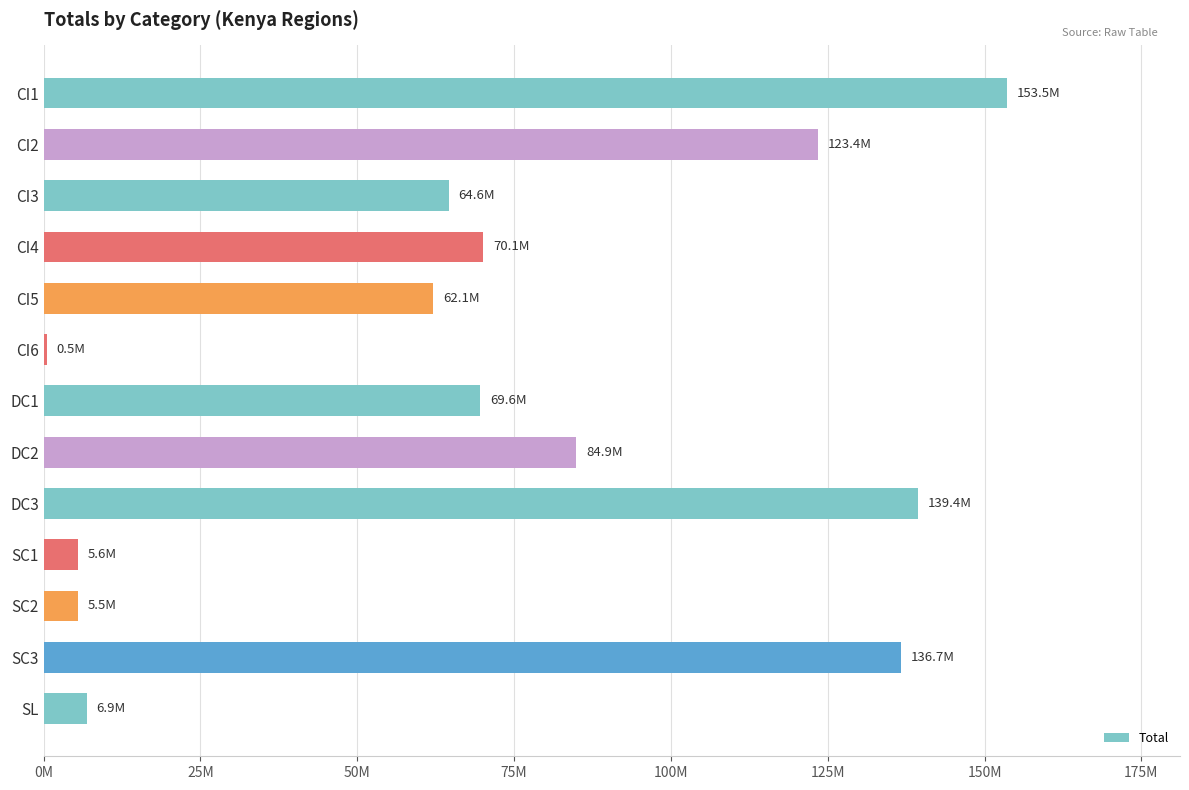

What is the smallest value displayed?

472525.0